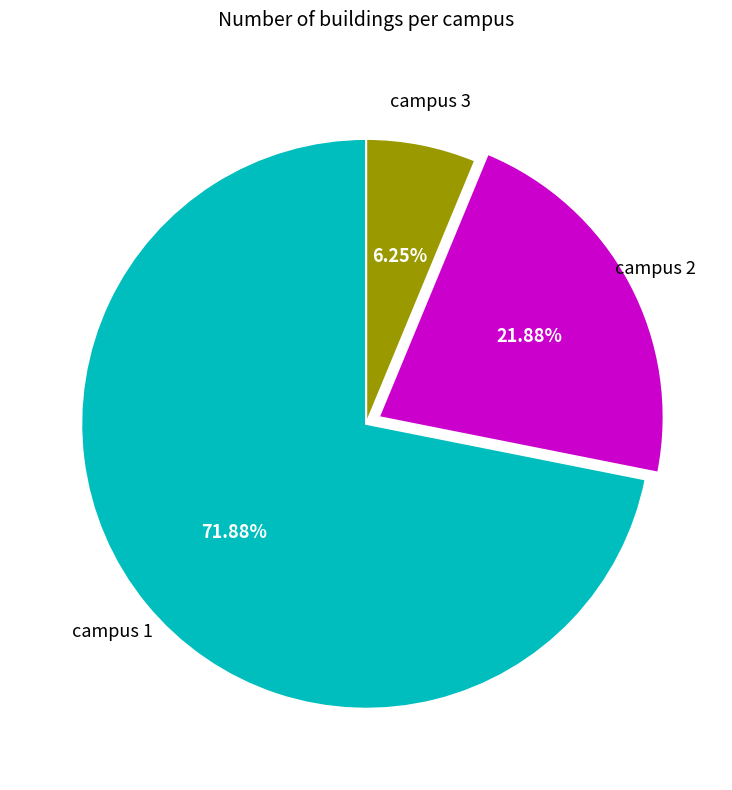

Does any single category account for the majority?

Yes